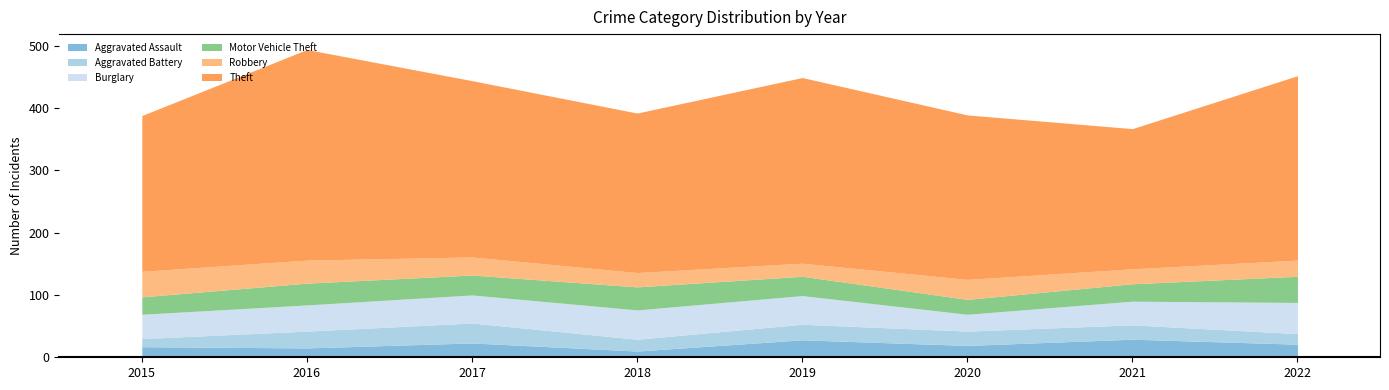

Where is the first local minimum for Theft?

2018